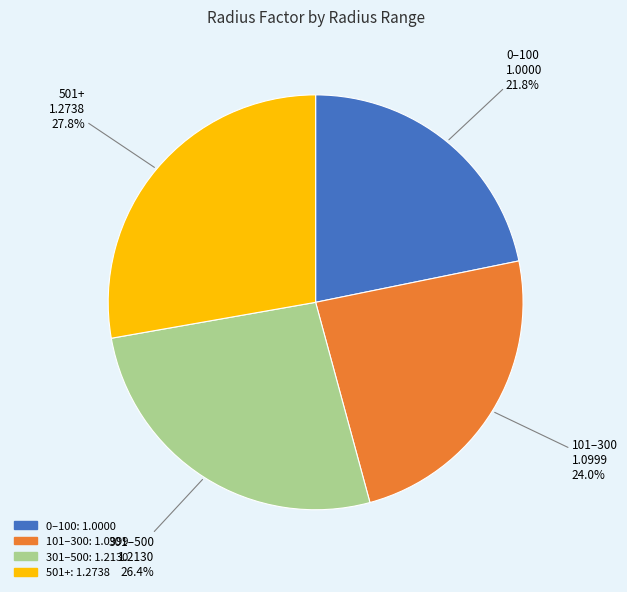

The 0 slice represents 33% of the pie. True or false?

False